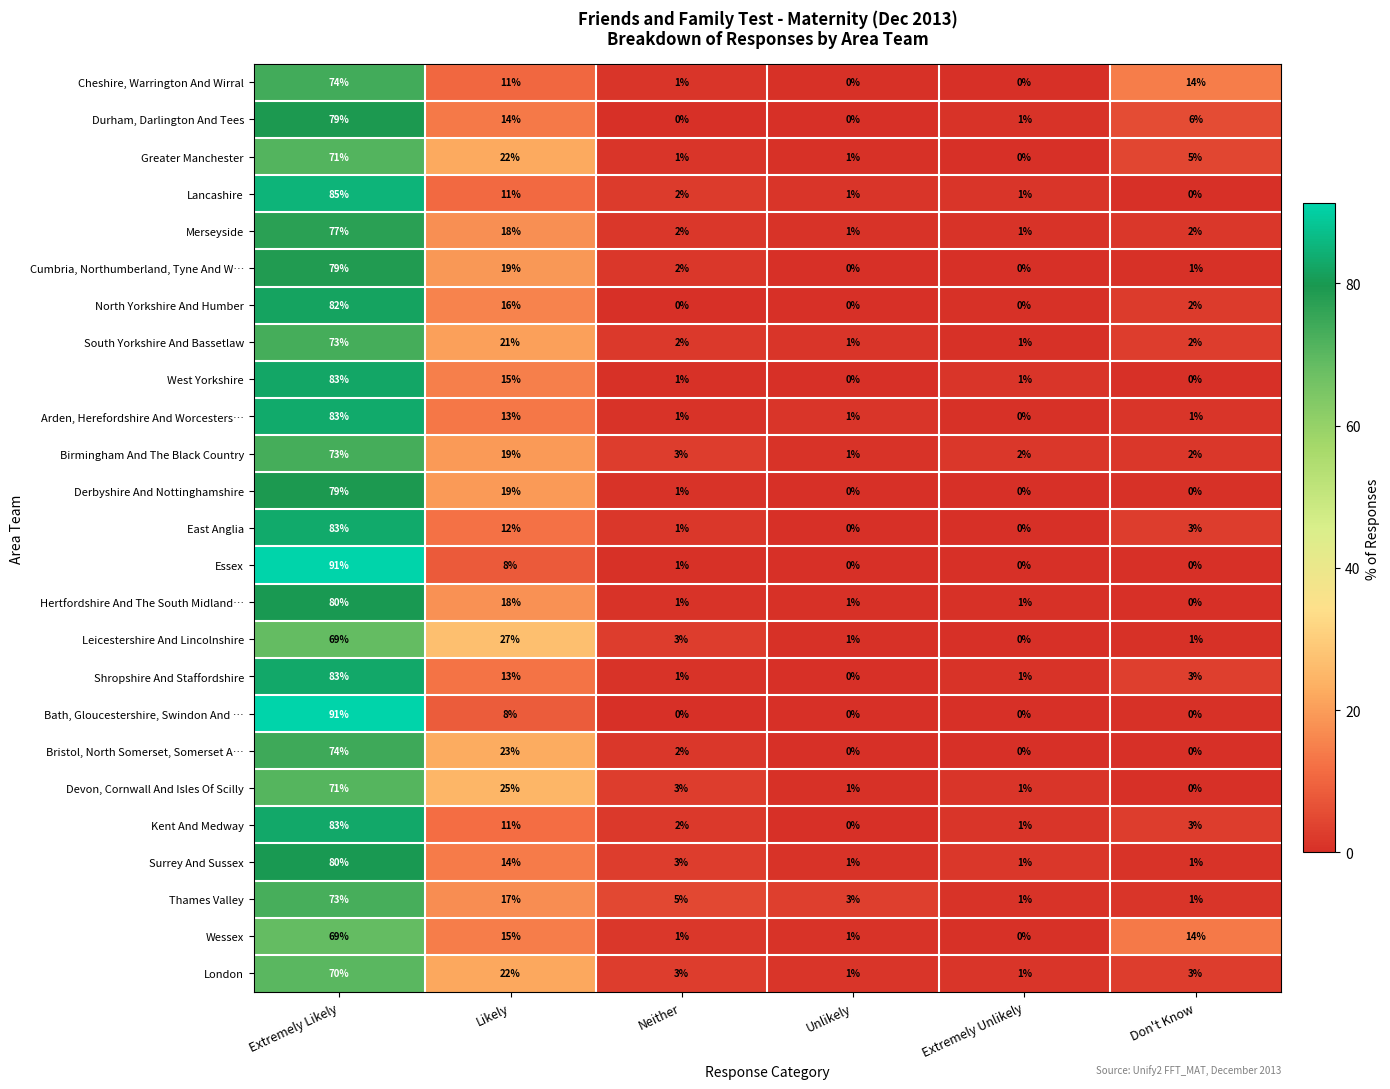

What is the total value across all series at Extremely Likely?

1955